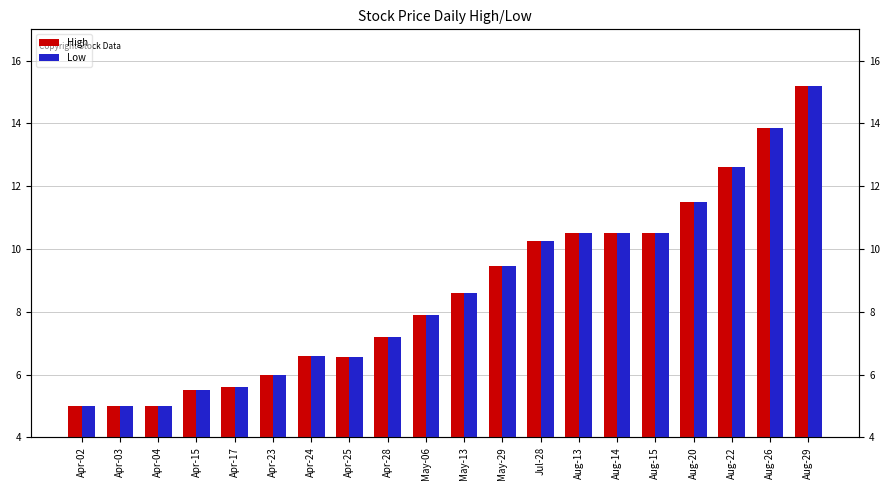

What is the difference between the maximum and minimum values in the High series?

10.2